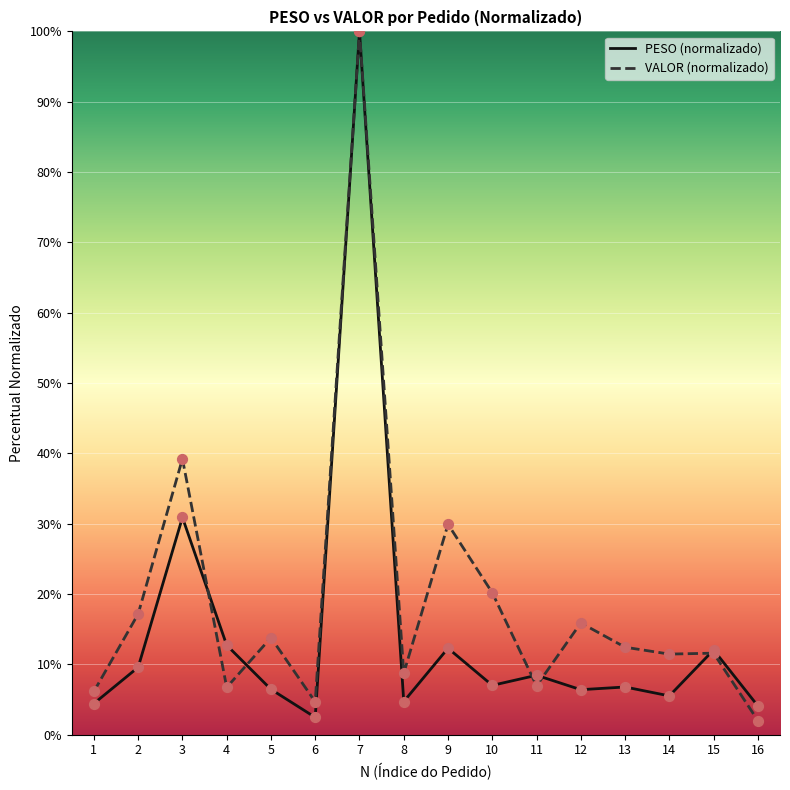

What is the total value across all series at 6?

7.1